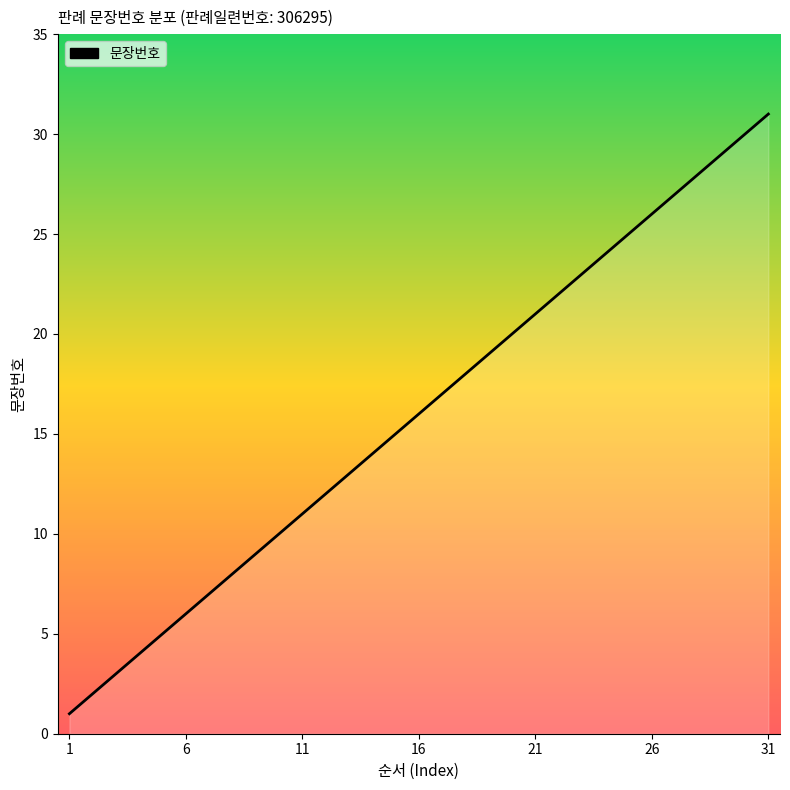

What is the maximum value shown in the chart?

31